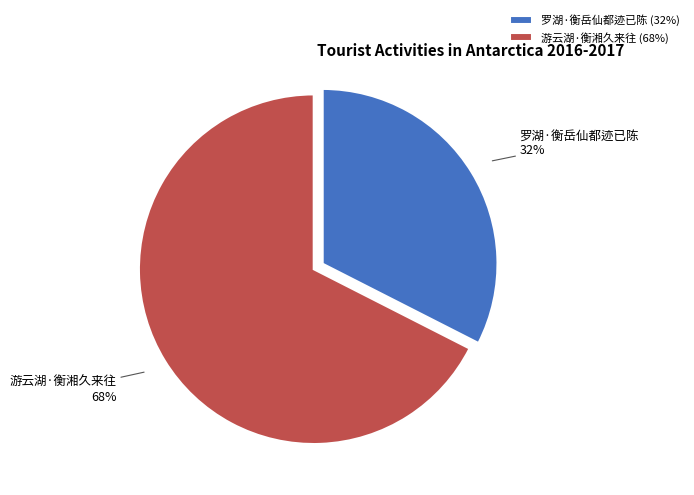

To the nearest percent, what is the average slice percentage?

50%